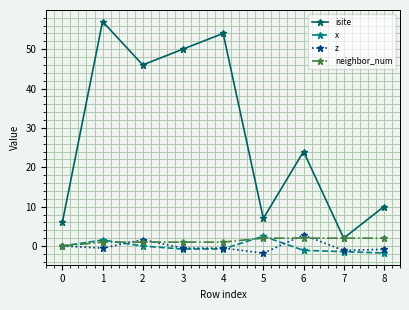

What is the difference between the maximum and second lowest values in the isite series?

51.0